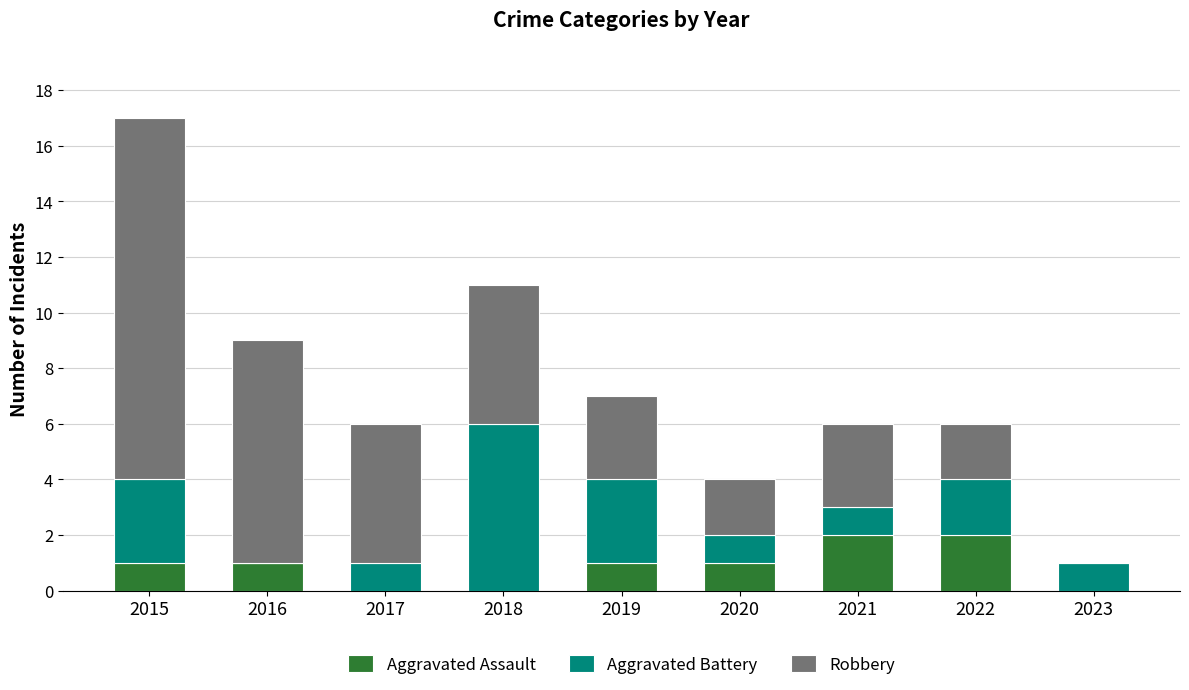

At which category is the sum across all series the highest?

2015